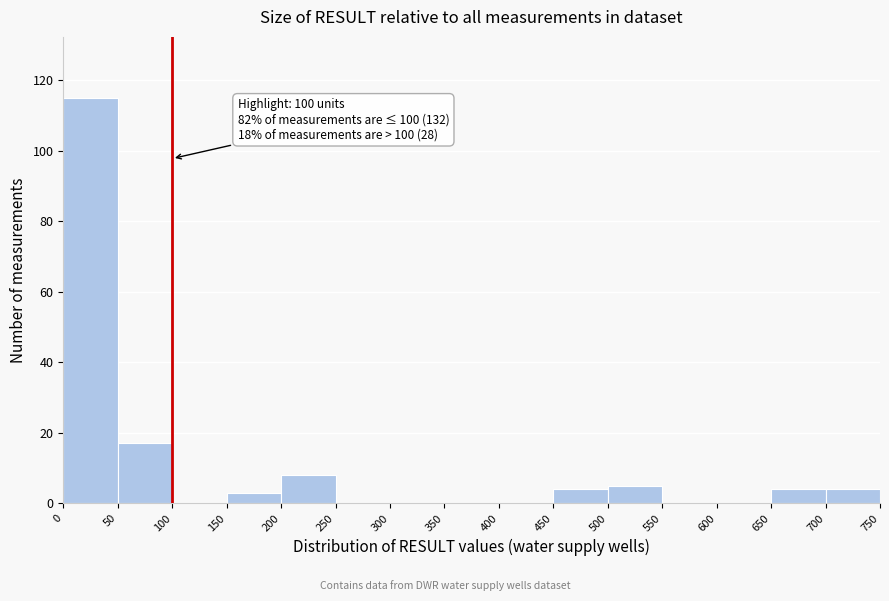

Which range on the x-axis has the tallest bar?

0 to 50